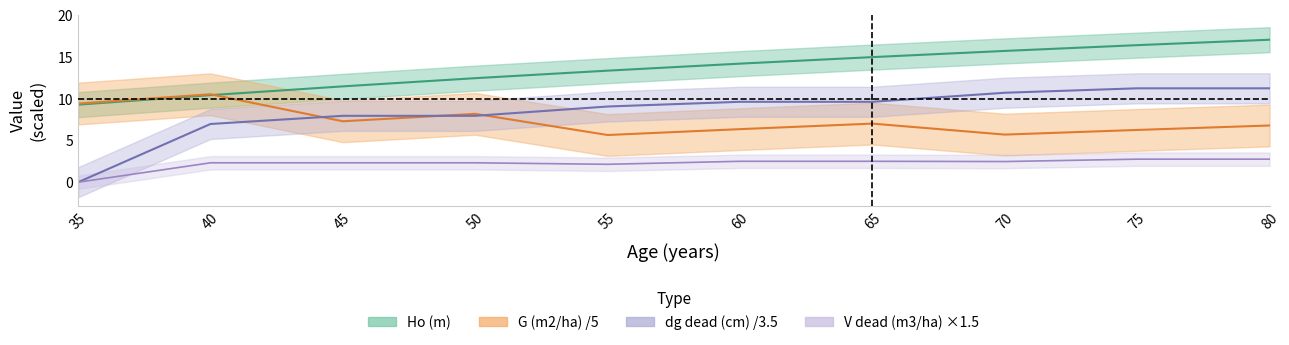

The dg_dead (cm) series shows 4.0 at 40. True or false?

False